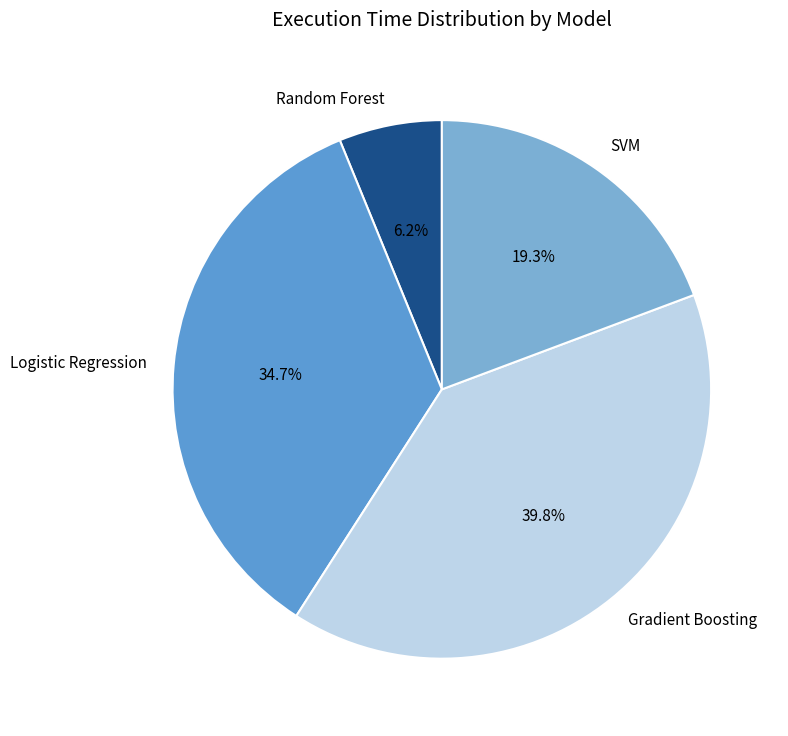

Between Random Forest and Logistic Regression, which is larger?

Logistic Regression